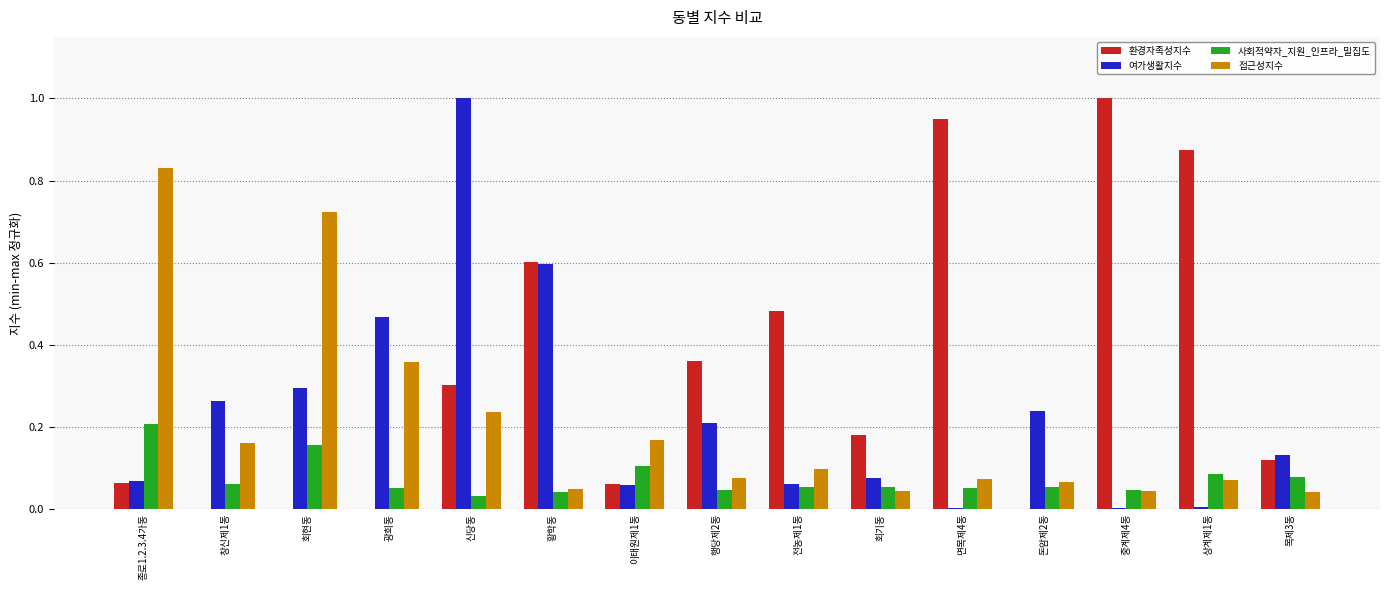

The value of 여가생활지수 at 종로1.2.3.4가동 is 0.0. True or false?

False